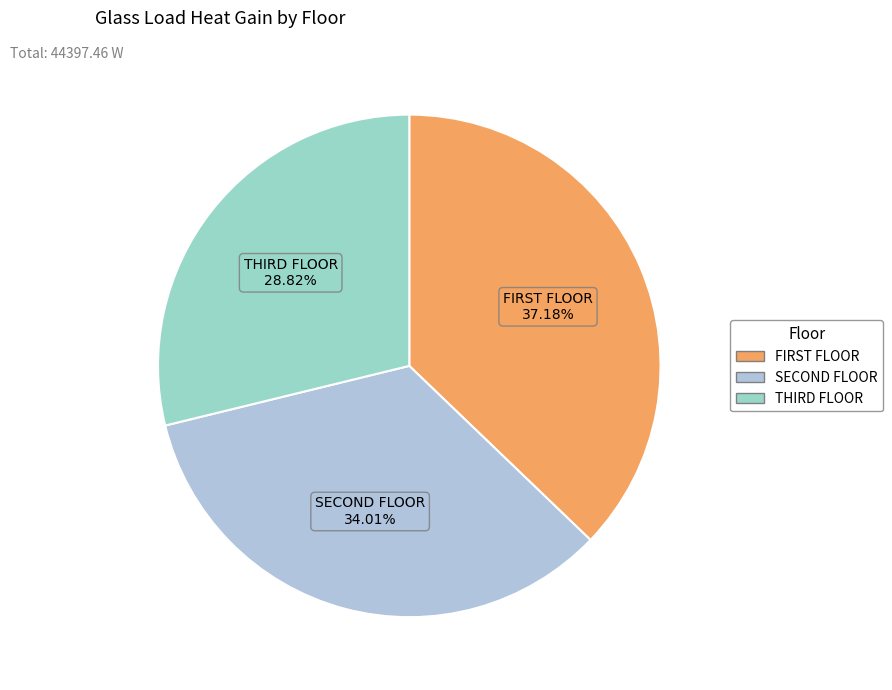

Which category has the biggest portion of the pie?

FIRST FLOOR